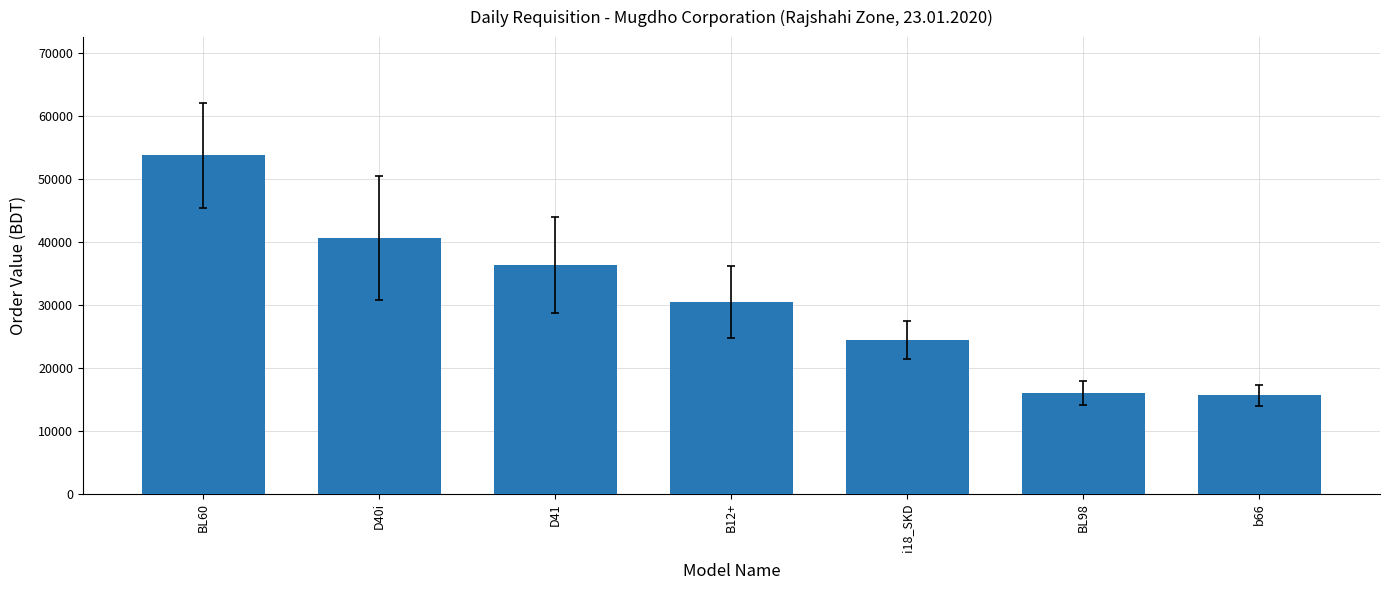

The chart shows a value of 24428.0 at i18_SKD. True or false?

True